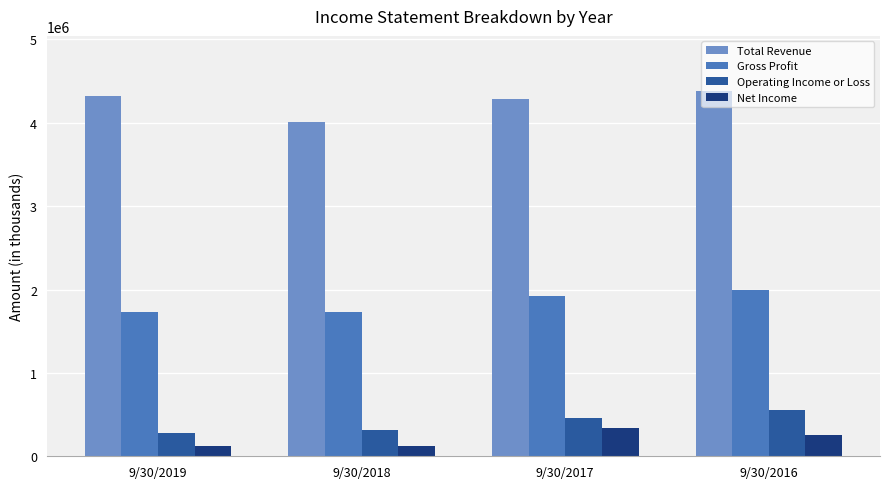

What is the sum of all Net Income values?

842032